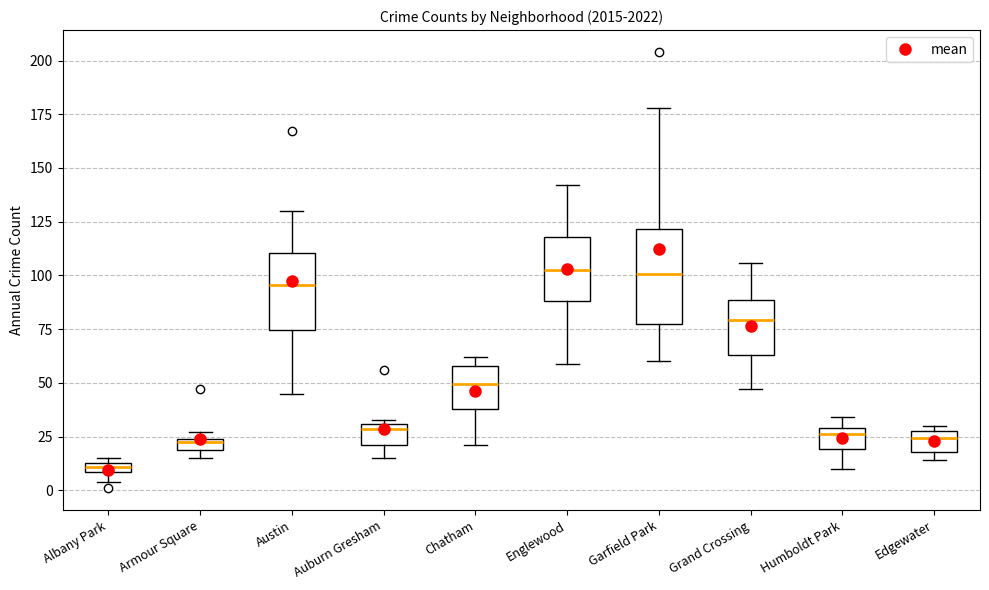

Which box is the tallest, from its lower edge to its upper edge?

Garfield Park